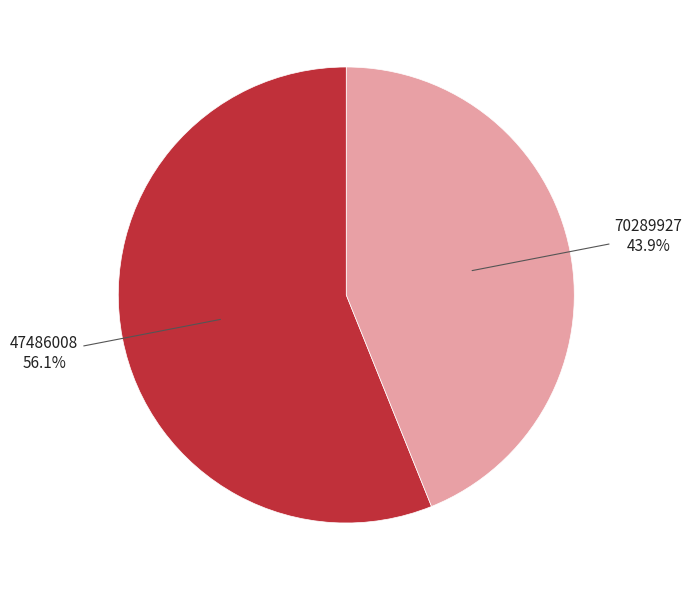

Is there any slice that represents more than half of the pie?

Yes